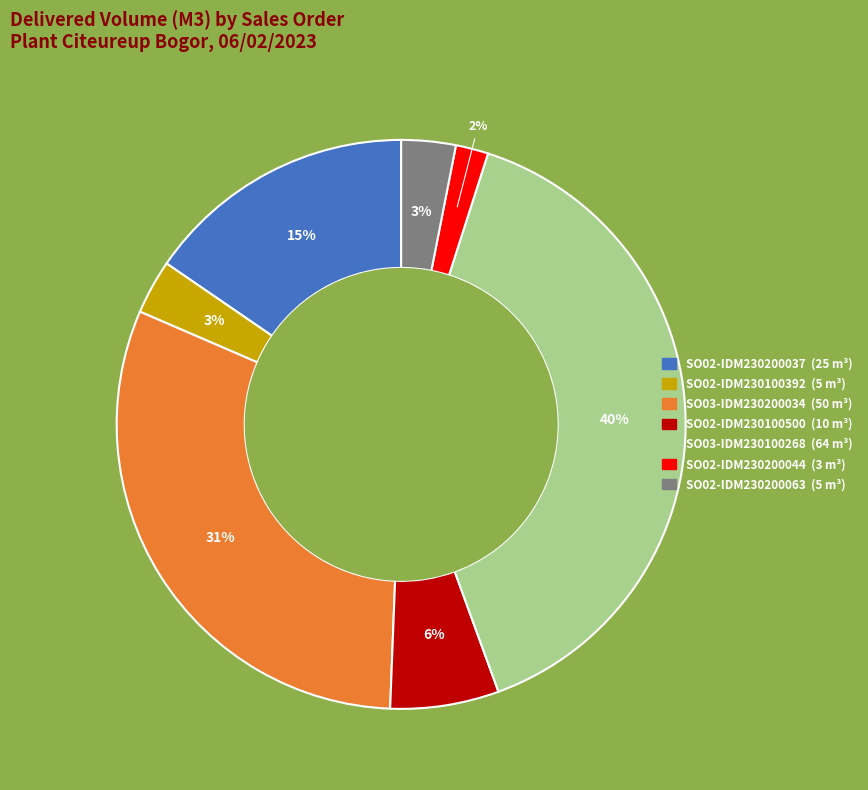

Which slice is the smallest?

SO02-IDM230200044